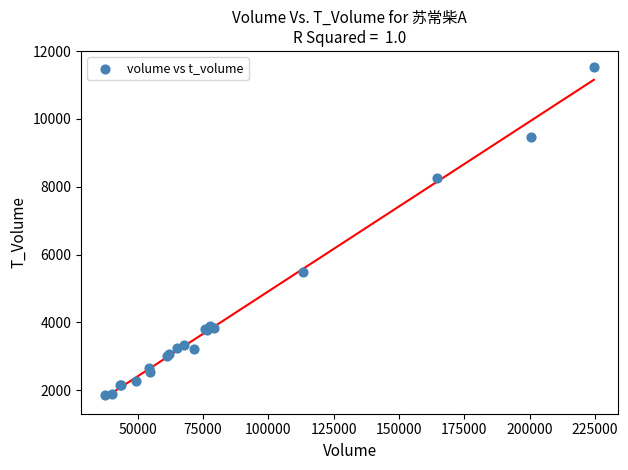

What Y value in the scatter plot is closest to 6682?

5481